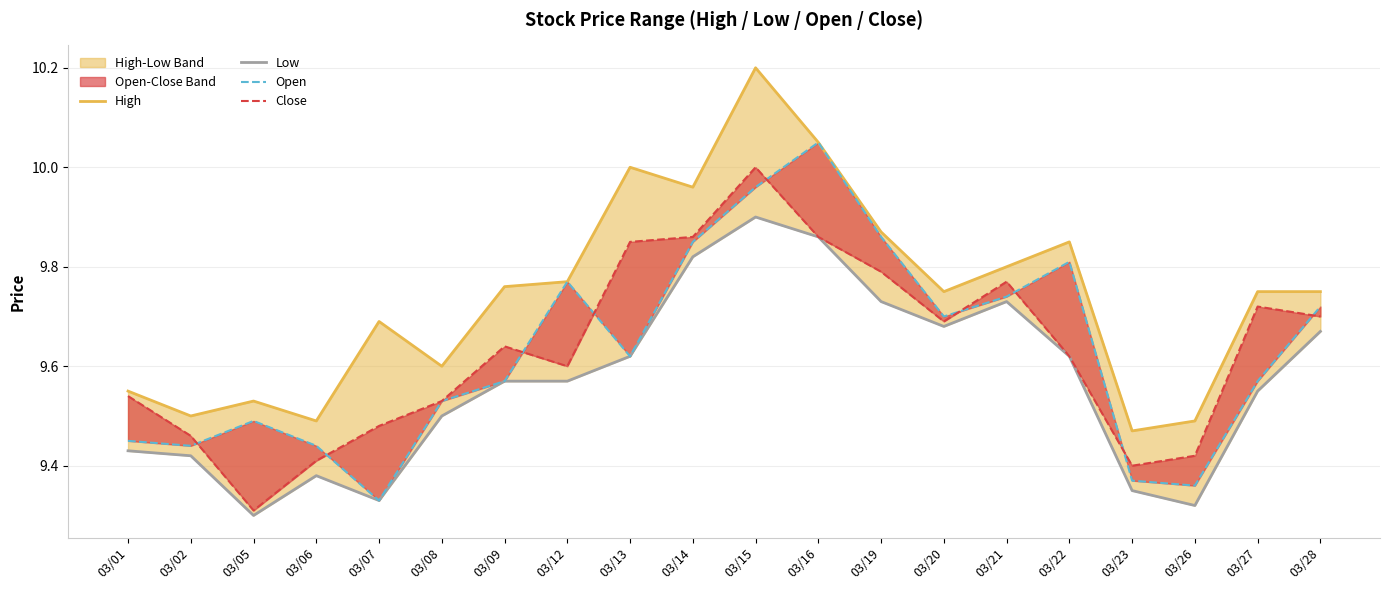

At which category is the sum across all series the highest?

03/15